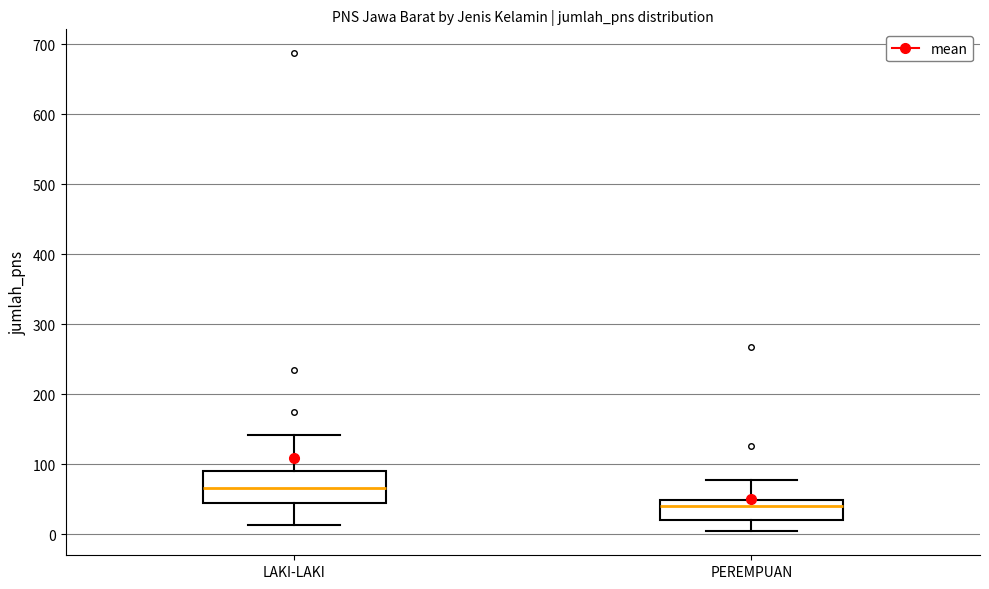

Where does the lower whisker of the box for PEREMPUAN end on the y-axis? The values are not printed on the chart, so give them approximately, as read against the axis.

0